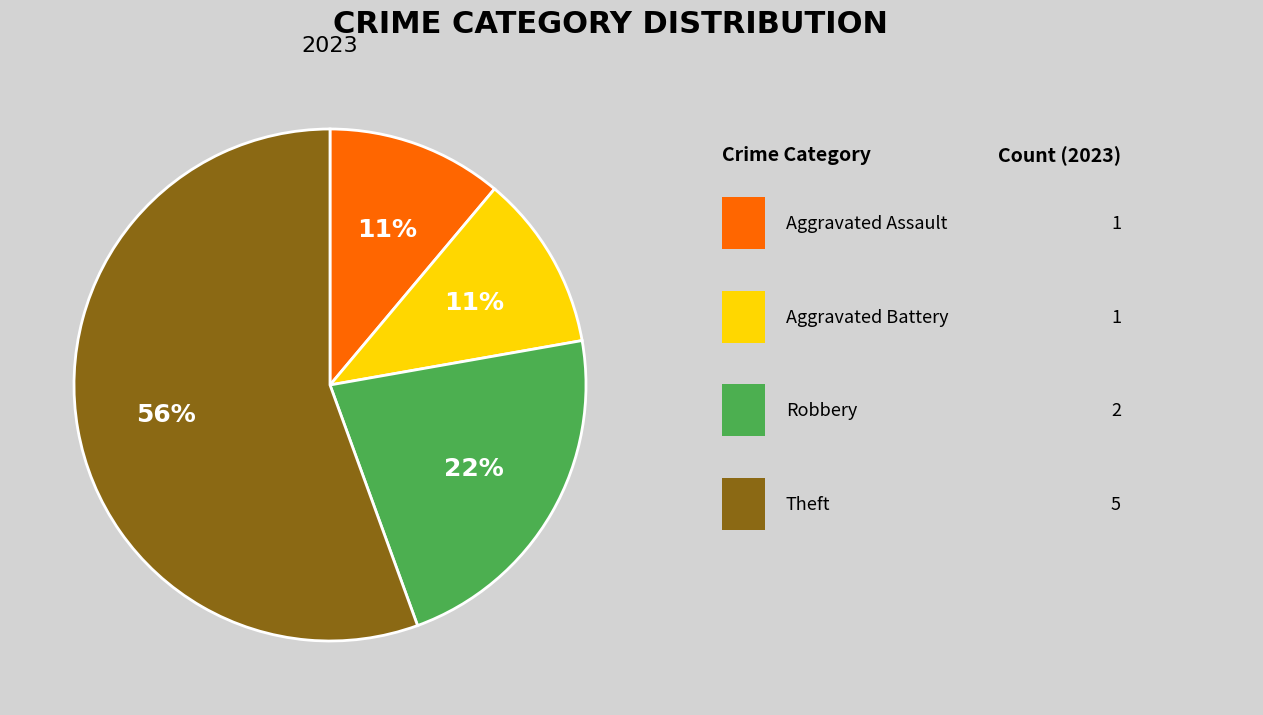

To the nearest percent, what is the average slice percentage?

25%